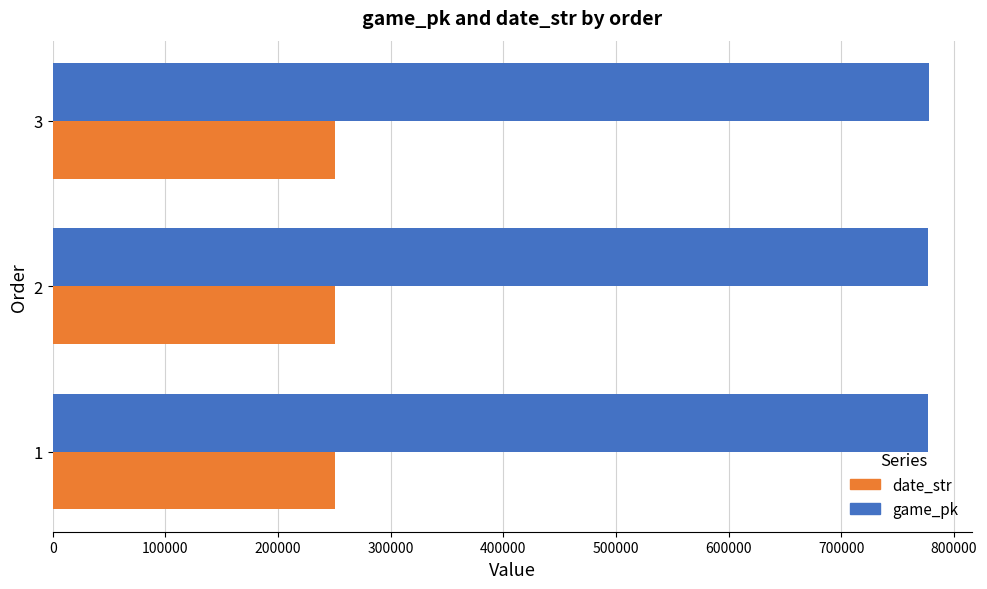

At how many categories does at least one series exceed 506406?

3